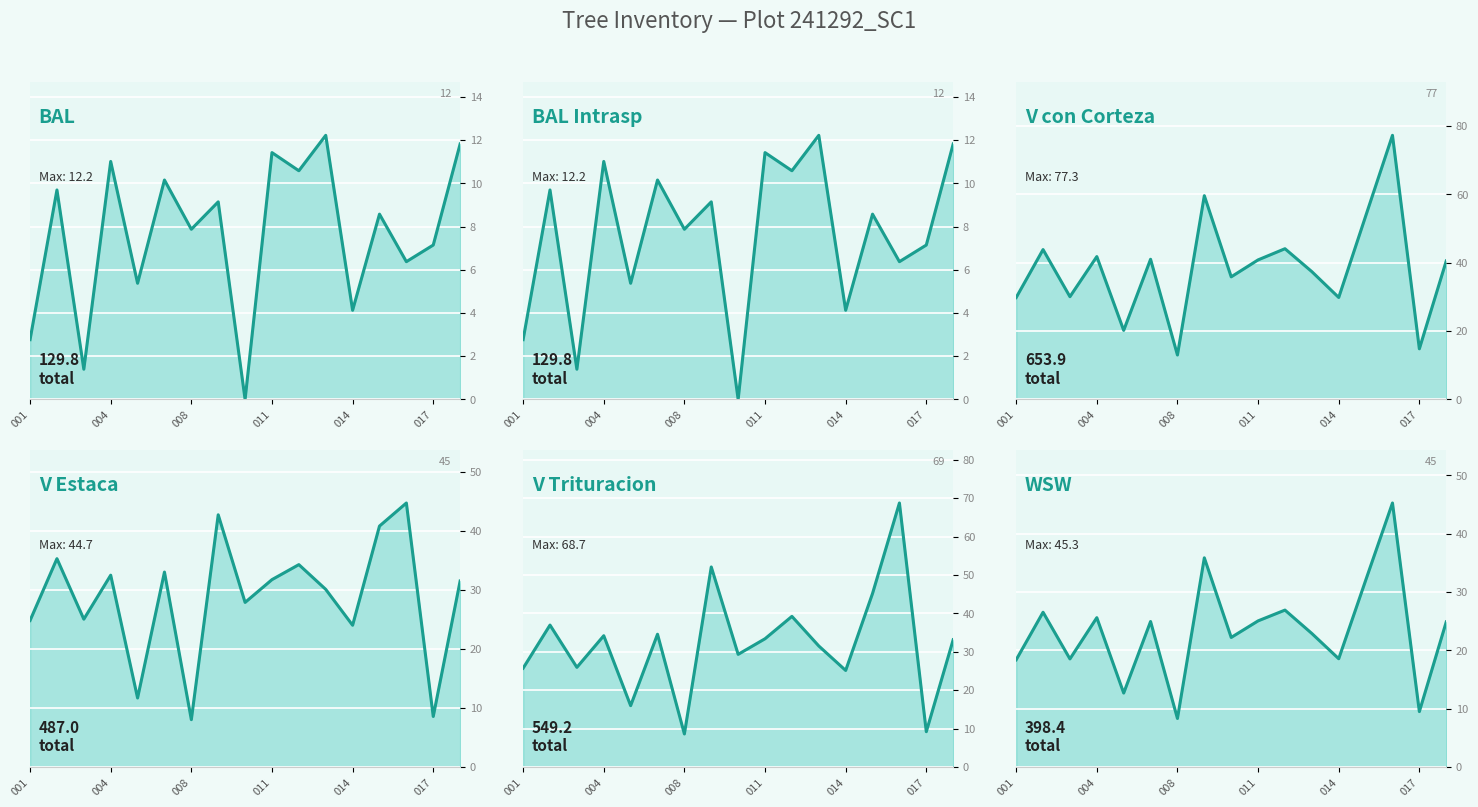

Reading left to right, extract all data points from this chart.

bal: 2.8	9.7	1.4	11.0	5.4	10.2	7.9	9.2	0.0	11.4	10.6	12.2	4.1	8.6	6.4	7.2	11.8
bal_intrasp: 2.8	9.7	1.4	11.0	5.4	10.2	7.9	9.2	0.0	11.4	10.6	12.2	4.1	8.6	6.4	7.2	11.8
v_con_corteza: 29.8	43.9	30.1	41.8	20.2	41.0	13.0	59.6	35.9	40.9	44.1	37.4	29.9	53.6	77.3	14.8	40.5
v_estaca: 24.8	35.3	25.1	32.5	11.7	33.0	8.0	42.7	27.9	31.8	34.3	30.1	24.0	40.8	44.7	8.6	31.5
v_trituracion: 25.8	37.0	26.0	34.2	16.0	34.6	8.6	52.1	29.4	33.4	39.2	31.5	25.2	45.2	68.7	9.2	33.1
wsw: 18.4	26.6	18.6	25.6	12.7	25.0	8.3	35.9	22.2	25.1	26.9	22.9	18.6	32.0	45.3	9.5	24.9